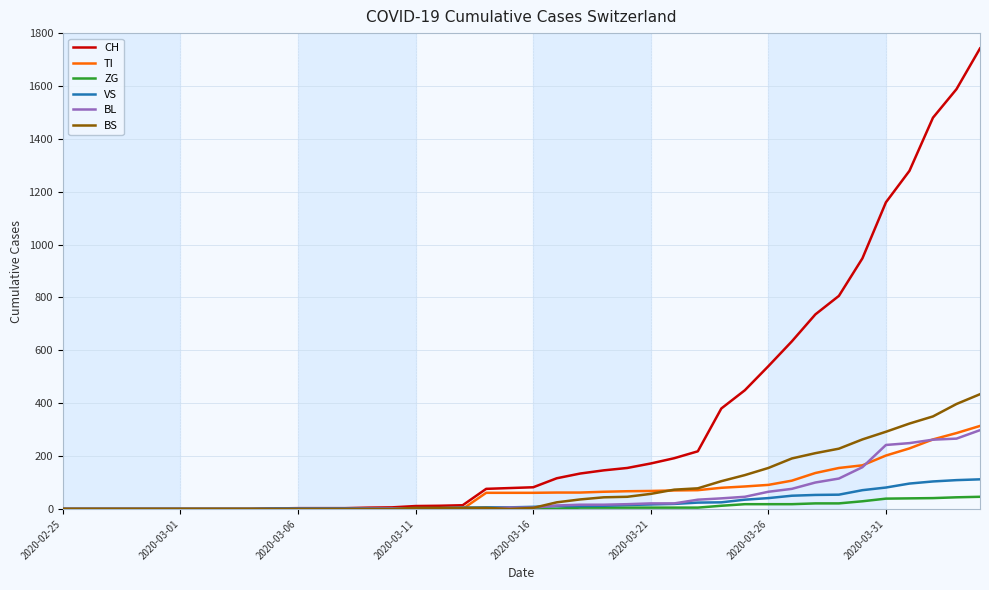

What is the highest value of the ZG series?

46